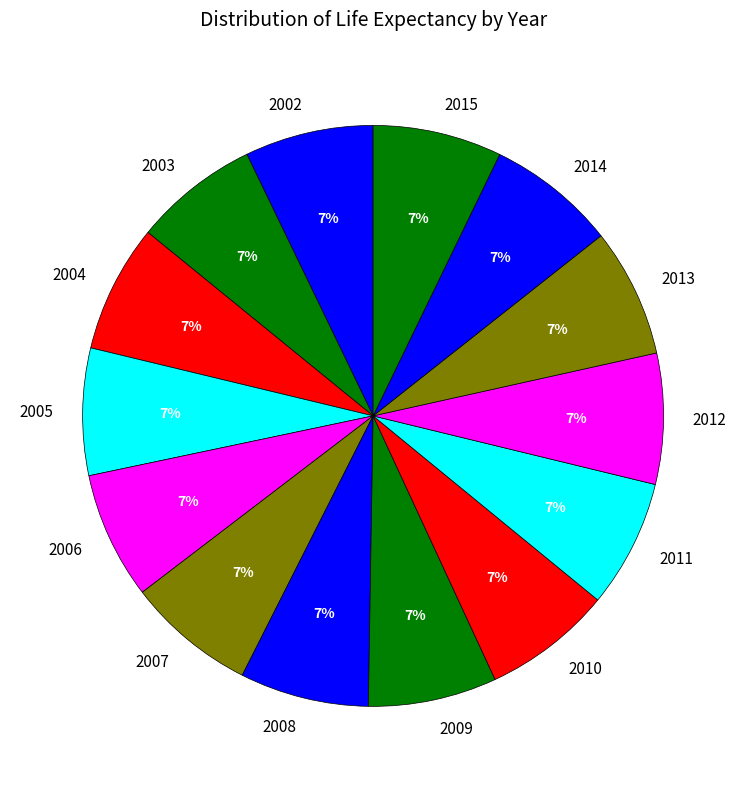

How many segments does this pie chart have?

14